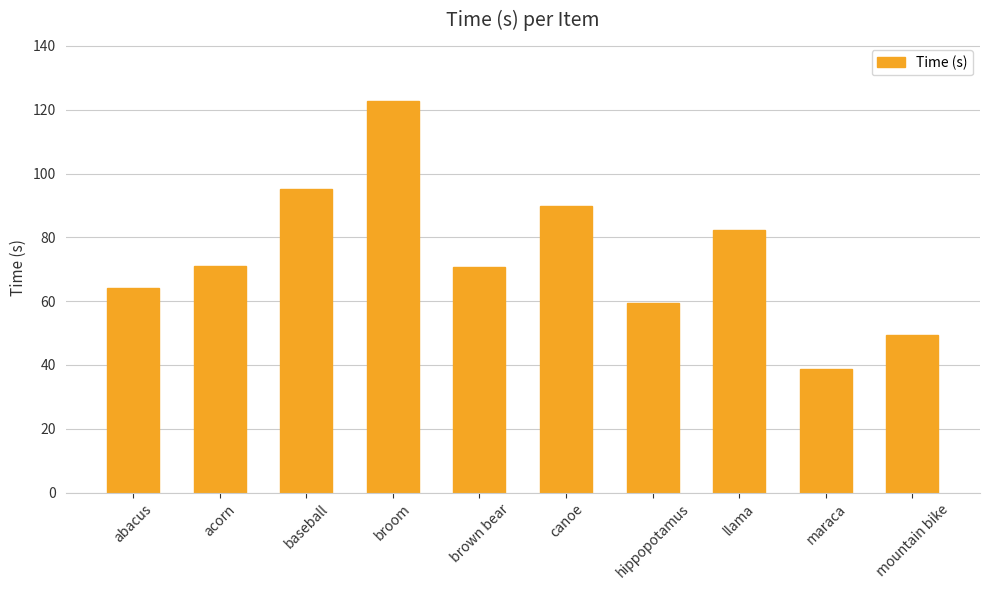

What is the sum of all values?

743.2